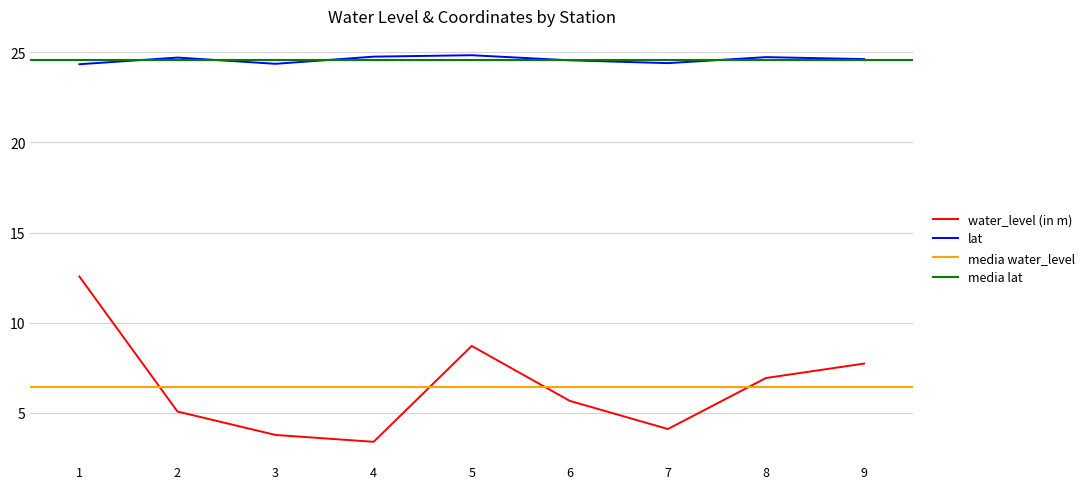

True or false: lat and water_level (in m) cross at least once.

False